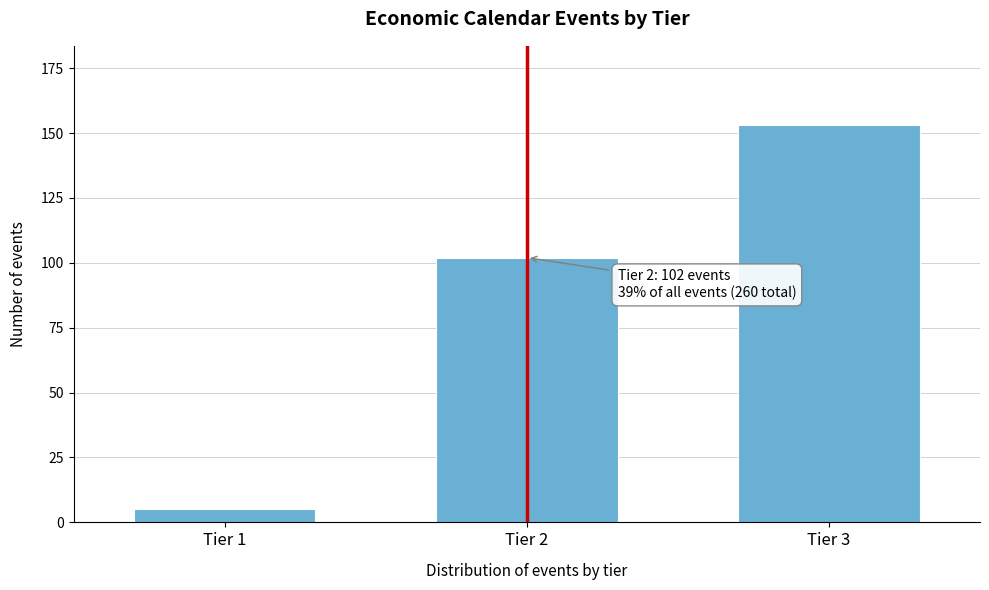

Reading left to right, extract all data points from this chart.

Tier 1=5	Tier 2=102	Tier 3=153